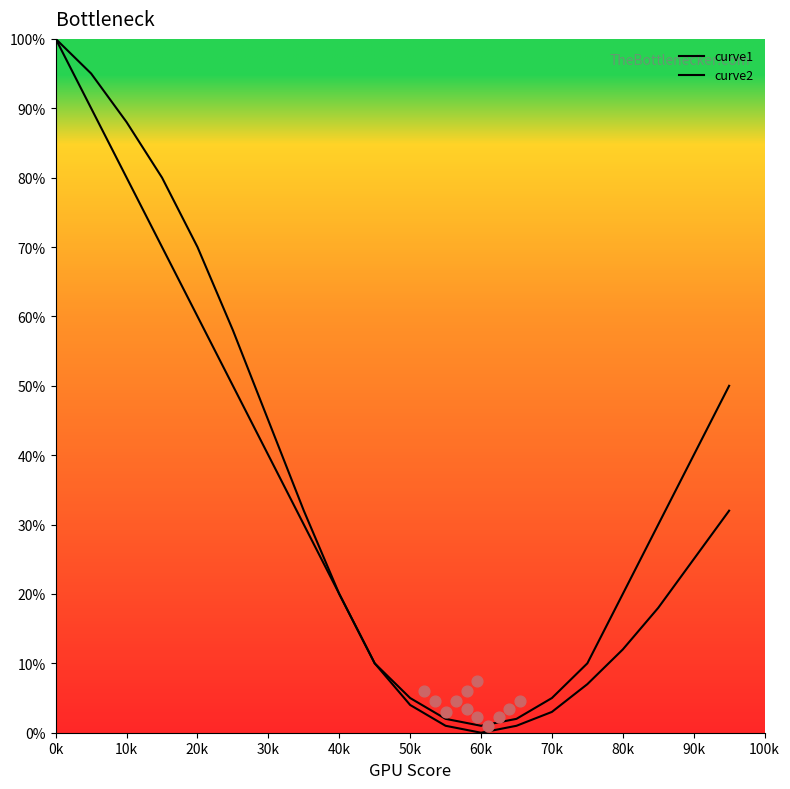

Which series has the largest Y range (max minus min)?

curve2